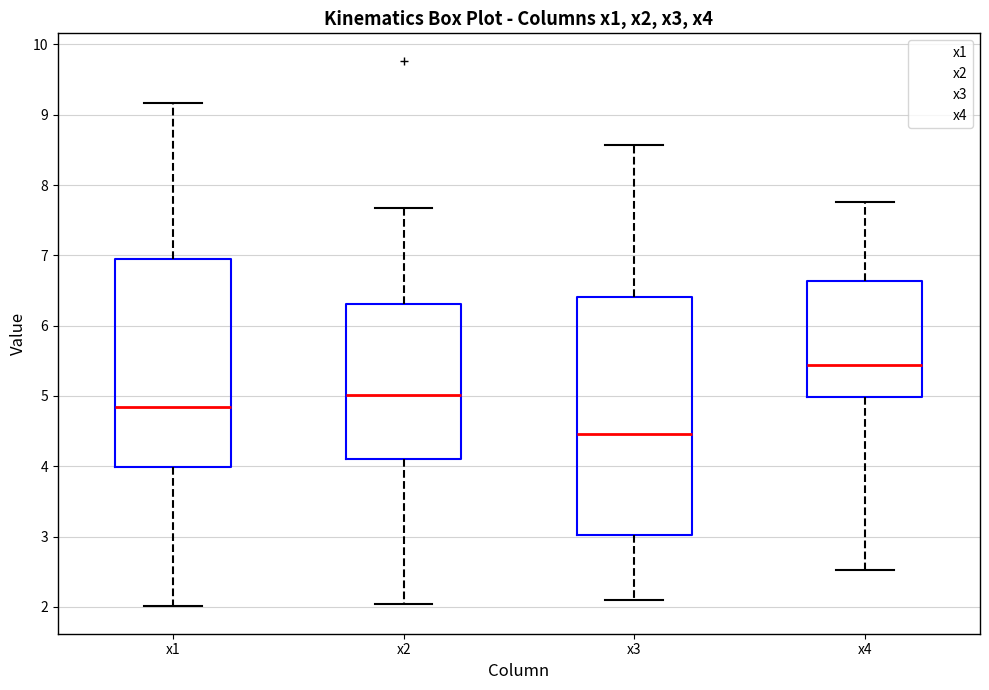

Reading left to right, transcribe this box plot: for each box, give where its median line is, the range the box spans, and where its two whiskers end, as read against the y-axis. The values are not printed on the chart, so give them approximately, as read against the axis.

x1: median 4.8, box 4.0 to 7.0, whiskers 2.0 to 9.2
x2: median 5.0, box 4.1 to 6.3, whiskers 2.0 to 7.7
x3: median 4.5, box 3.0 to 6.4, whiskers 2.1 to 8.6
x4: median 5.4, box 5.0 to 6.6, whiskers 2.5 to 7.8